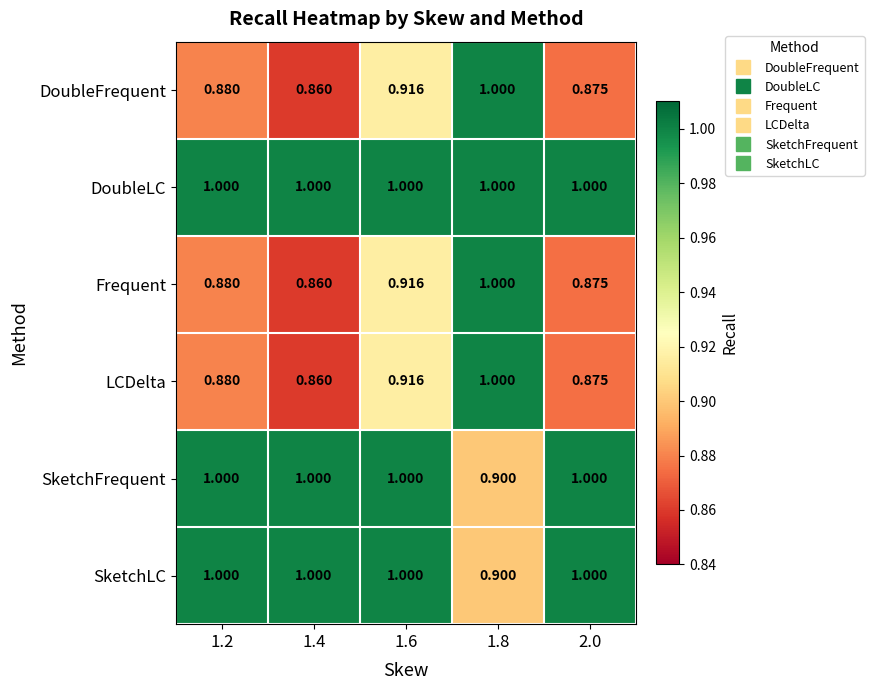

Which series has the largest total across all categories?

DoubleLC